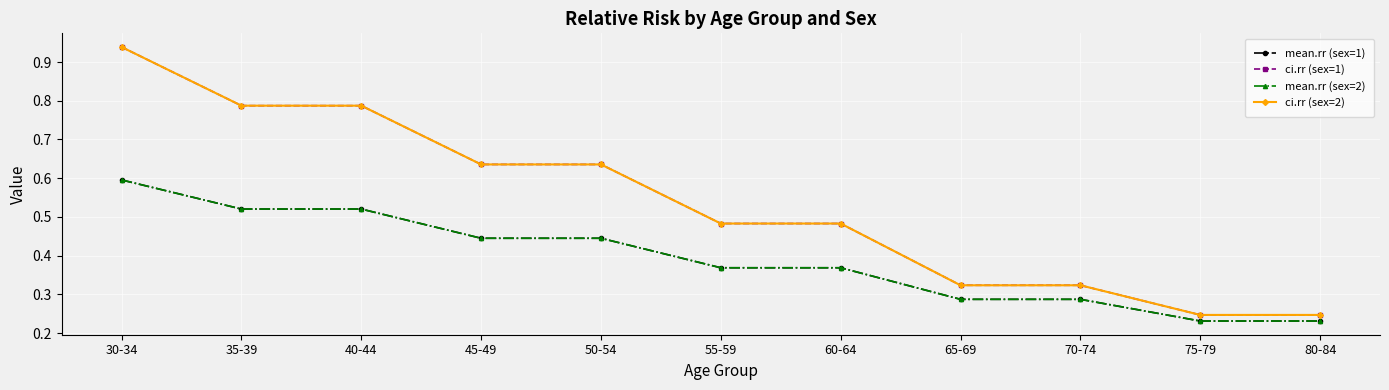

Between 35-39 and 70-74, which is larger?

35-39